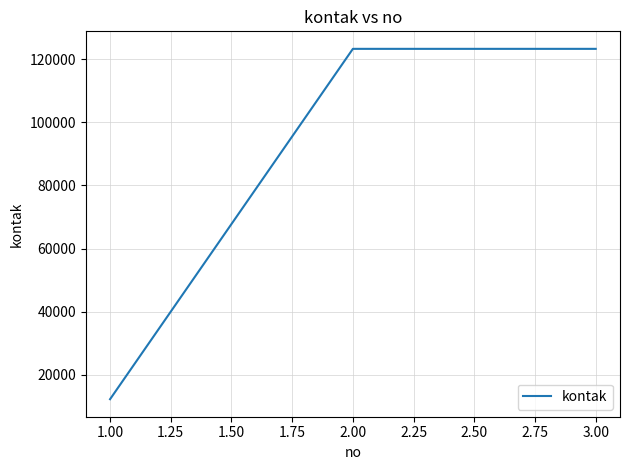

How many series are shown in this chart?

1